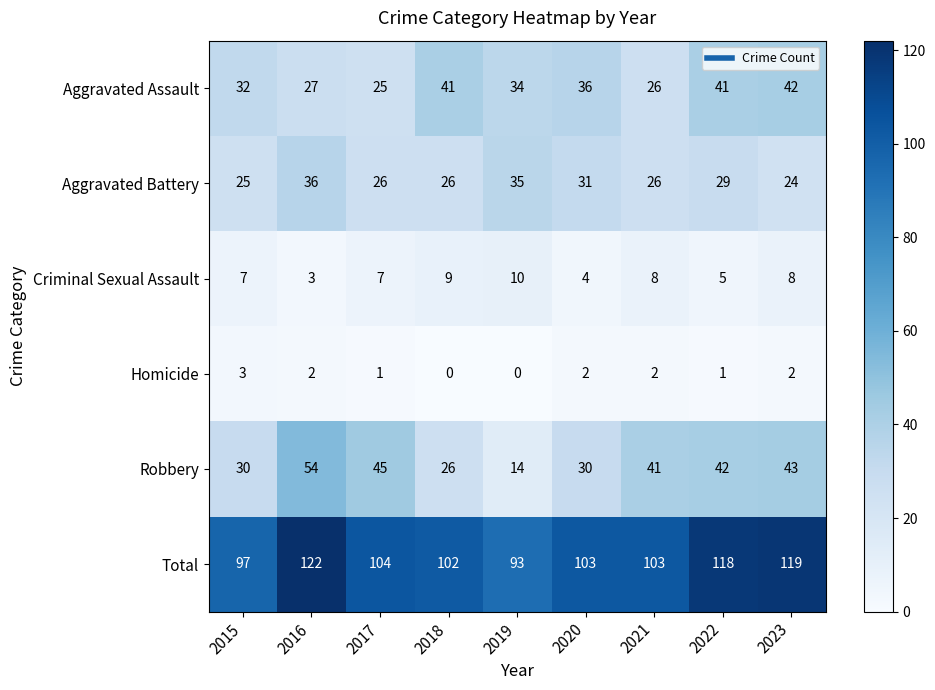

Which series has the widest spread of values?

Robbery